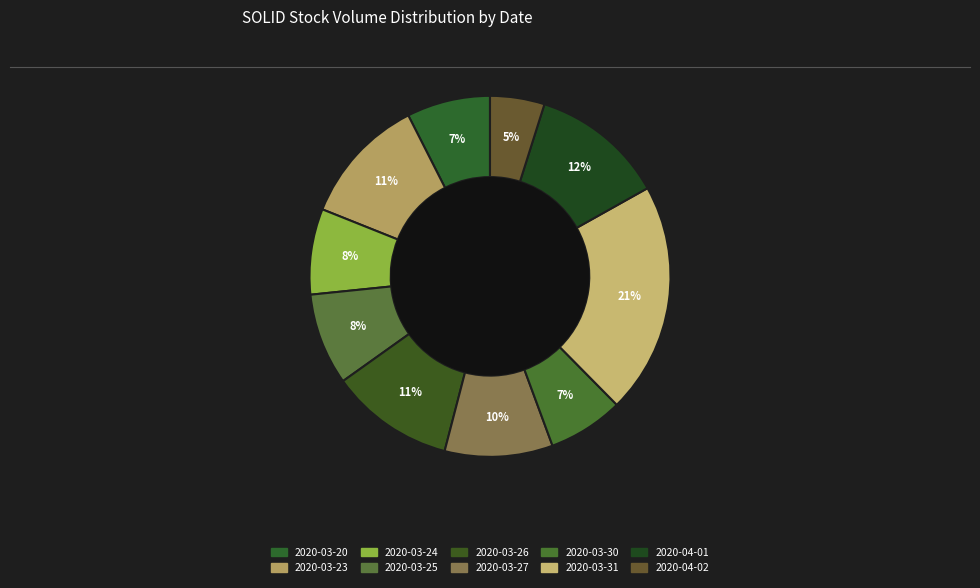

How much of the chart is everything except 2020-03-25?

91.8%